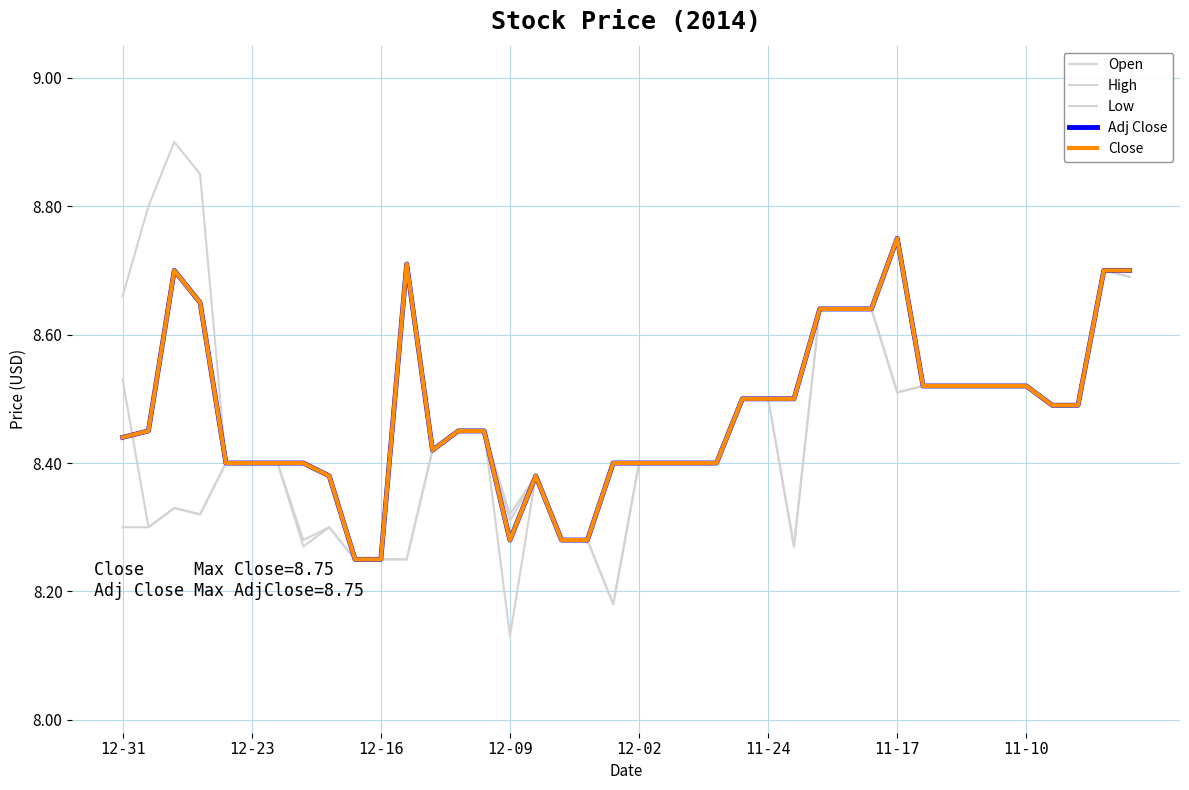

How many times do Open and Adj Close cross each other?

1